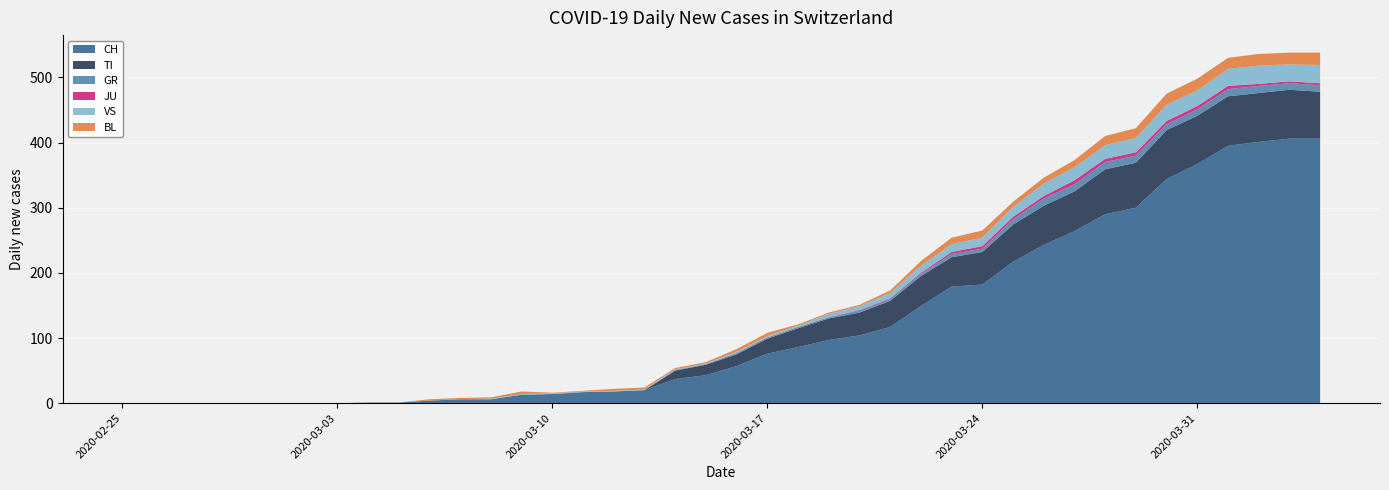

Reading left to right, extract all data points from this chart.

CH: 0	0	0	0	0	0	0	0	1	1	4	6	6	13	14	17	18	20	37	43	57	76	86	97	104	117	149	179	182	217	243	264	290	300	344	367	395	401	406	406
TI: 0	0	0	0	0	0	0	0	0	0	0	0	0	0	0	0	0	0	13	16	18	23	29	33	35	40	46	45	50	57	60	61	69	69	75	74	76	75	75	72
GR: 0	0	0	0	0	0	0	0	0	0	0	0	0	0	0	0	0	0	1	1	2	2	2	2	3	3	3	5	5	8	11	11	11	11	9	10	11	11	10	10
JU: 0	0	0	0	0	0	0	0	0	0	0	0	0	0	0	0	0	0	0	0	0	0	0	0	1	1	2	3	4	4	4	6	5	5	5	5	5	3	3	3
VS: 0	0	0	0	0	0	0	0	0	0	0	0	1	1	1	1	1	1	1	1	2	2	2	5	6	8	11	12	13	15	19	20	21	22	25	24	26	28	26	28
BL: 0	0	0	0	0	0	0	0	0	0	2	2	2	4	1	1	3	3	2	2	4	5	2	2	2	4	7	10	11	8	9	11	14	15	17	18	17	18	18	19